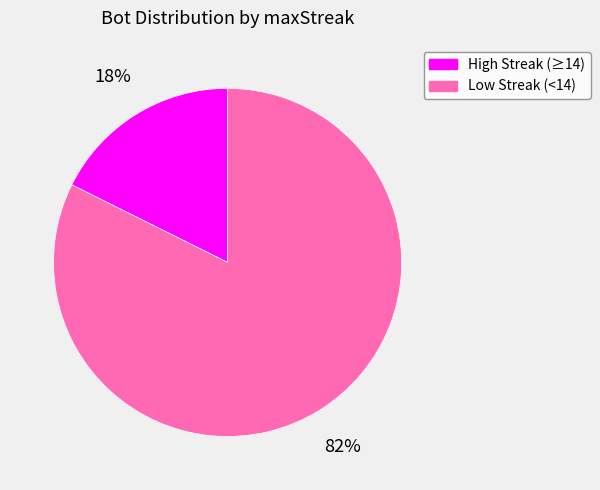

To the nearest percent, what is the average slice percentage?

50%